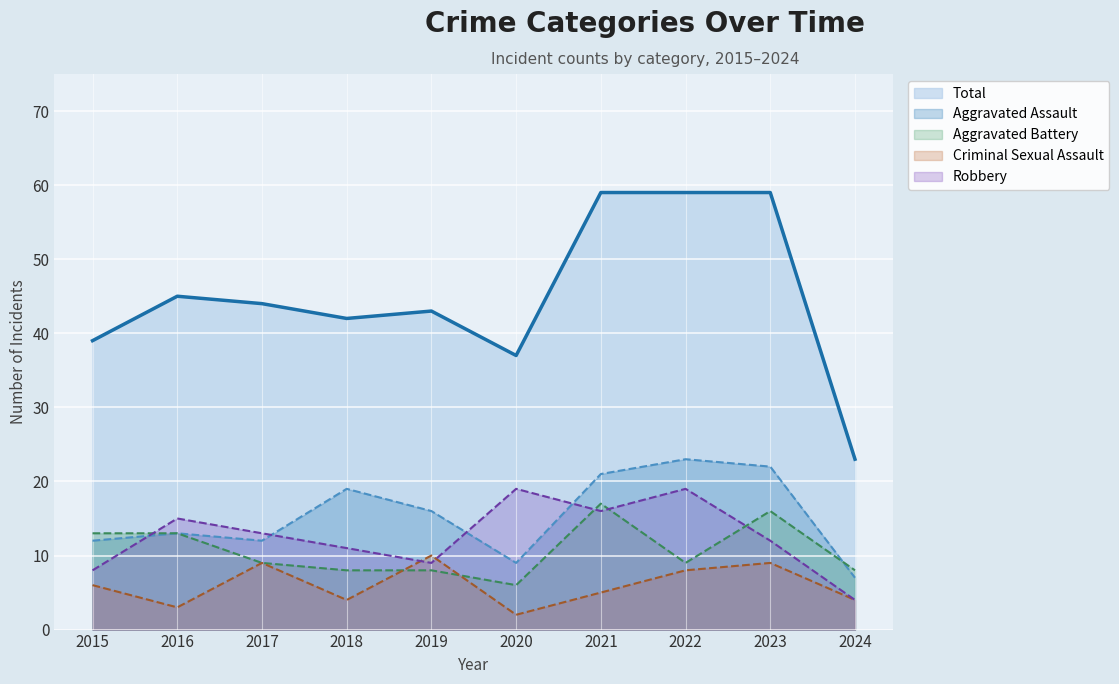

At which category is the sum across all series the highest?

2021